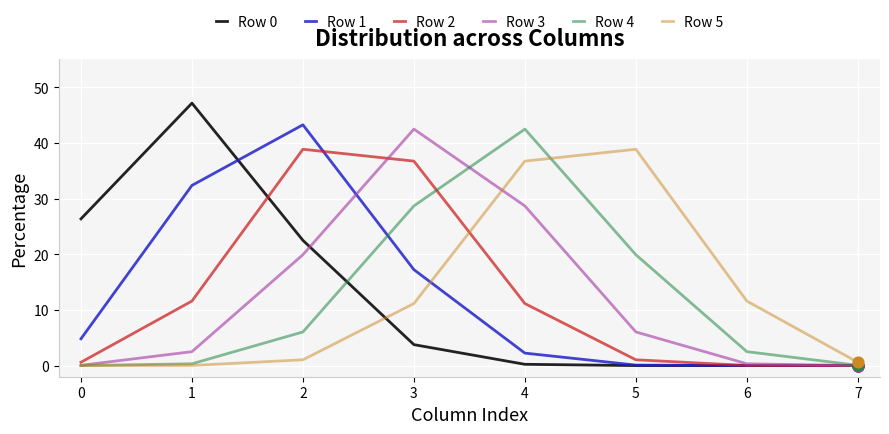

At which category is the sum across all series the highest?

3